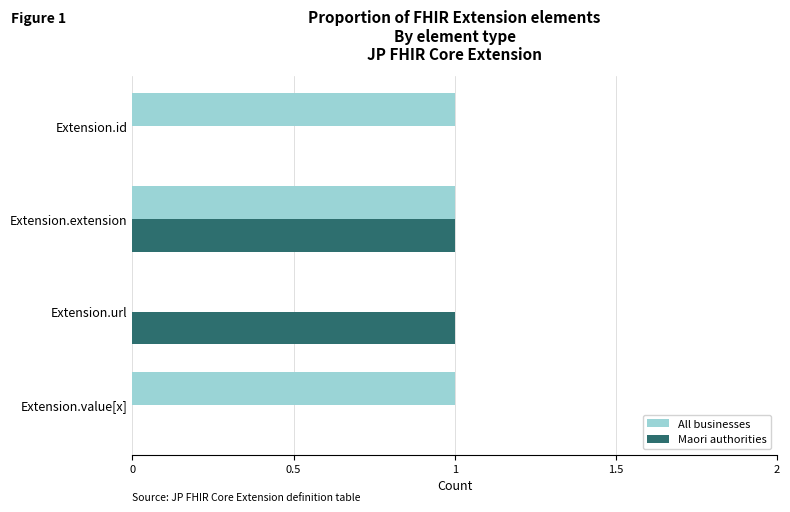

Between Extension.extension and Extension.url, which series saw the biggest shift?

All businesses